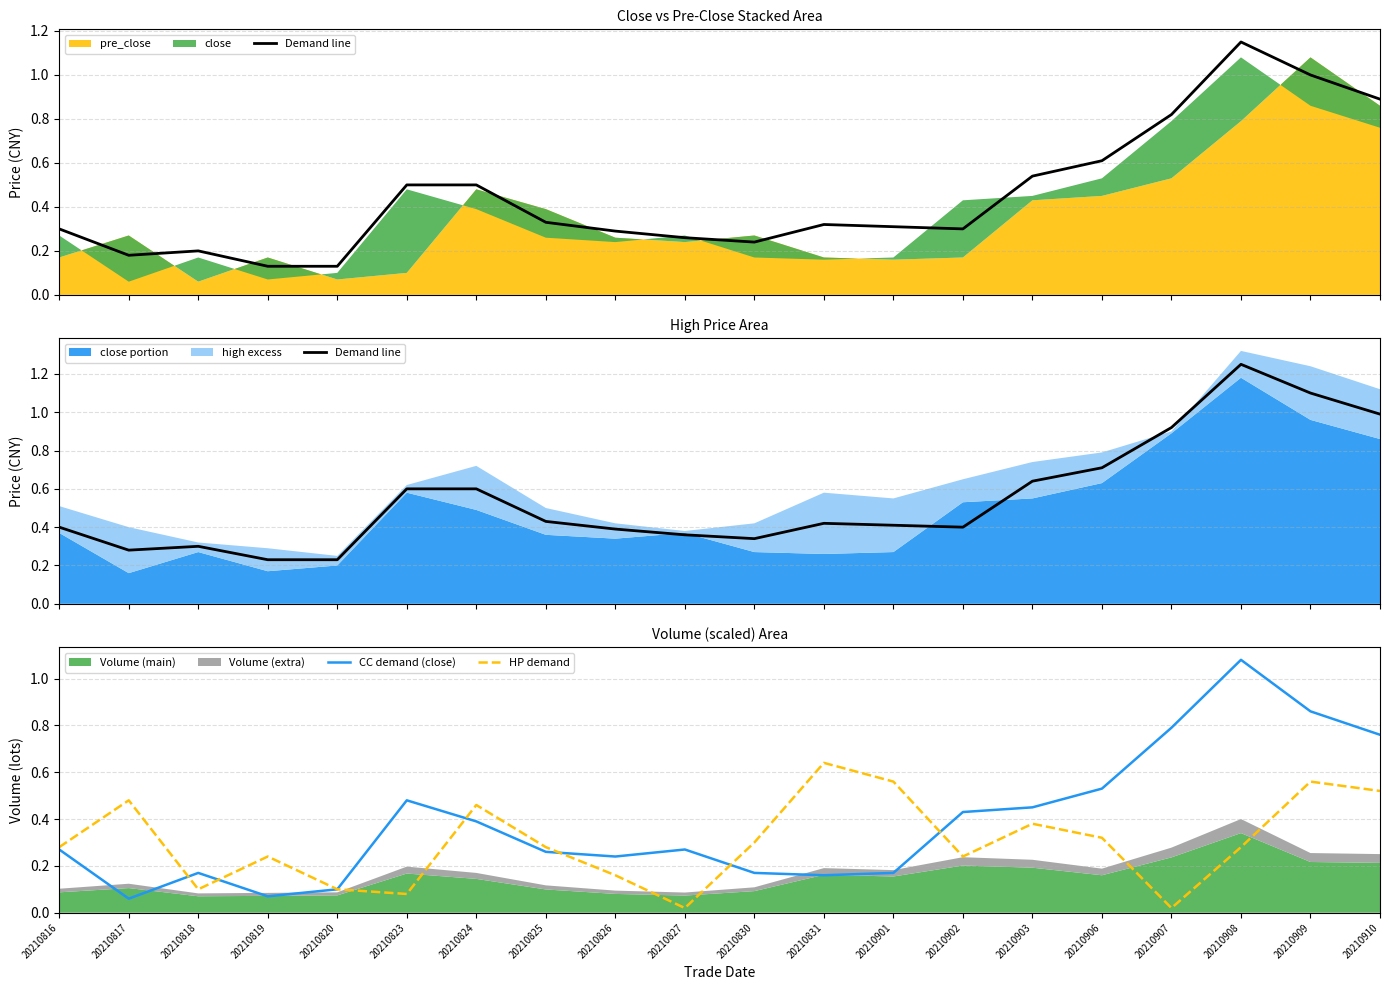

What is the sum of the Demand line values at 20210908 and 20210817?

1.5